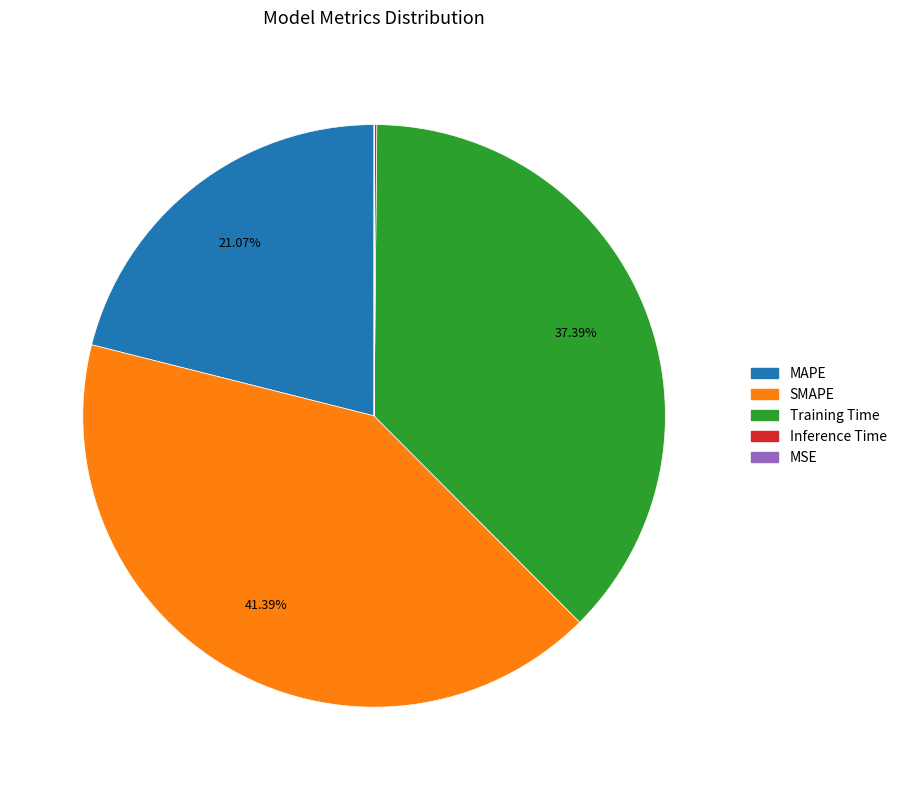

Does any single category account for the majority?

No